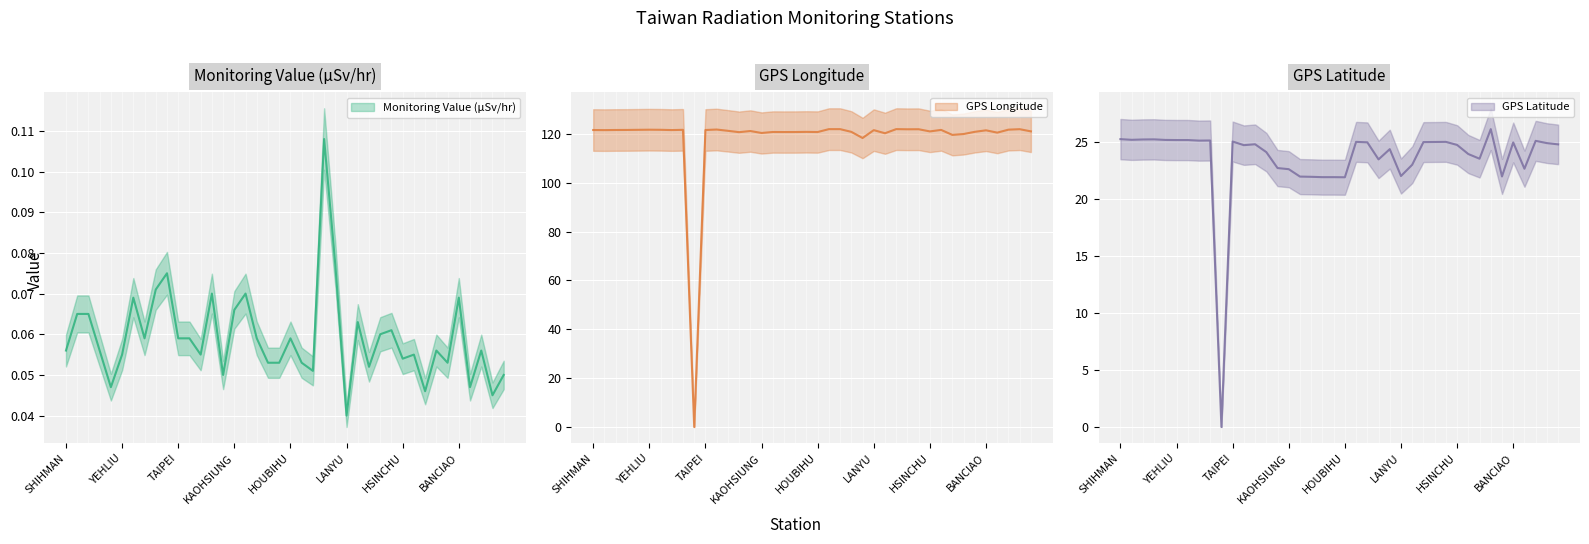

Reading right to left, list all the values displayed in this chart.

Monitoring Value (μSv/hr): JHUBEI=0.1	TOUCHENG=0.0	KEELUNG=0.1	PINGTONG=0.0	BANCIAO=0.1	MANJHOU=0.1	MATZU=0.1	PENGHU=0.0	HUALINE=0.1	HSINCHU=0.1	SANGANG=0.1	SHUANGSI=0.1	LUNGMEN=0.1	TAINAN=0.1	LANYU=0.0	KINMEN=0.1	ALISHAN=0.1	GONGLIAO=0.1	AODI=0.1	HOUBIHU=0.1	KENTING=0.1	TAKUANG=0.1	LUNGCHUAN=0.1	HENGCHUN=0.1	KAOHSIUNG=0.1	TAITUNG=0.1	TAICHUNG=0.1	LUNGTAN=0.1	ILAN=0.1	TAIPEI=0.1	WANLI=0.1	TAPING=0.1	YANGMINSHAN=0.1	TAPERNG=0.1	YEHLIU=0.1	CHINSHAN=0.0	MAOLIN=0.1	SHIHBENGSHAN=0.1	SHANGI=0.1	SHIHMAN=0.1
GPS Longitude: JHUBEI=121.0	TOUCHENG=121.9	KEELUNG=121.7	PINGTONG=120.5	BANCIAO=121.4	MANJHOU=120.8	MATZU=119.9	PENGHU=119.6	HUALINE=121.6	HSINCHU=121.0	SANGANG=121.9	SHUANGSI=121.9	LUNGMEN=121.9	TAINAN=120.2	LANYU=121.5	KINMEN=118.3	ALISHAN=120.8	GONGLIAO=121.9	AODI=121.9	HOUBIHU=120.7	KENTING=120.8	TAKUANG=120.7	LUNGCHUAN=120.7	HENGCHUN=120.8	KAOHSIUNG=120.3	TAITUNG=121.2	TAICHUNG=120.7	LUNGTAN=121.2	ILAN=121.8	TAIPEI=121.6	WANLI=0.0	TAPING=121.6	YANGMINSHAN=121.5	TAPERNG=121.7	YEHLIU=121.7	CHINSHAN=121.6	MAOLIN=121.6	SHIHBENGSHAN=121.6	SHANGI=121.5	SHIHMAN=121.6
GPS Latitude: JHUBEI=24.8	TOUCHENG=24.9	KEELUNG=25.1	PINGTONG=22.7	BANCIAO=25.0	MANJHOU=22.0	MATZU=26.2	PENGHU=23.6	HUALINE=24.0	HSINCHU=24.8	SANGANG=25.1	SHUANGSI=25.0	LUNGMEN=25.0	TAINAN=23.0	LANYU=22.1	KINMEN=24.4	ALISHAN=23.5	GONGLIAO=25.0	AODI=25.1	HOUBIHU=21.9	KENTING=21.9	TAKUANG=21.9	LUNGCHUAN=22.0	HENGCHUN=22.0	KAOHSIUNG=22.6	TAITUNG=22.8	TAICHUNG=24.1	LUNGTAN=24.8	ILAN=24.8	TAIPEI=25.1	WANLI=0.0	TAPING=25.2	YANGMINSHAN=25.2	TAPERNG=25.2	YEHLIU=25.2	CHINSHAN=25.2	MAOLIN=25.3	SHIHBENGSHAN=25.3	SHANGI=25.2	SHIHMAN=25.3